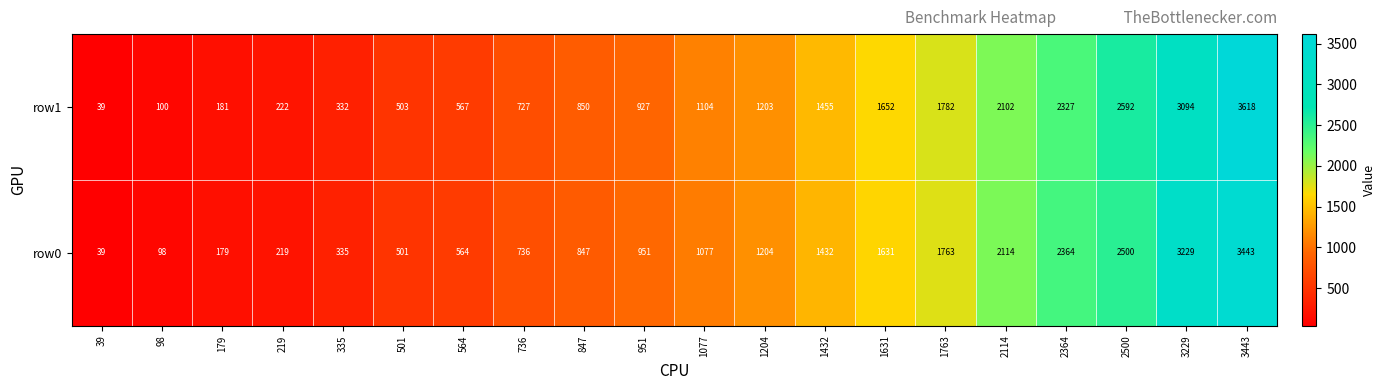

How many data points does each series have?

20